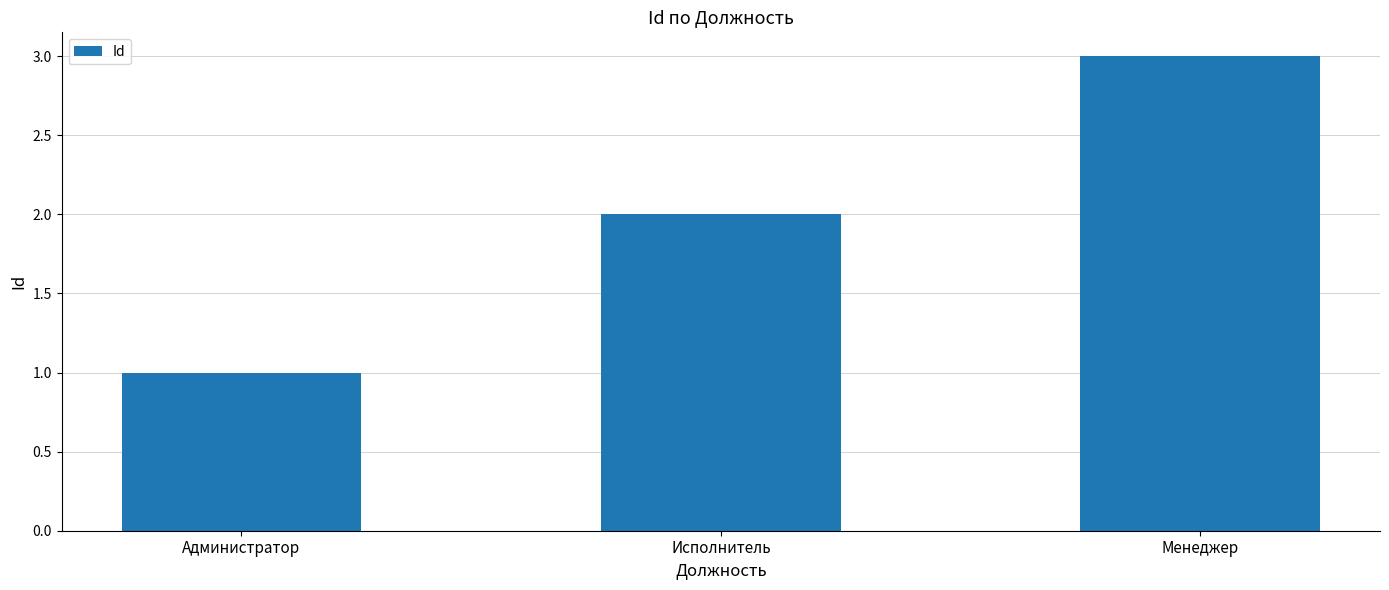

What is the minimum value shown in the chart?

1